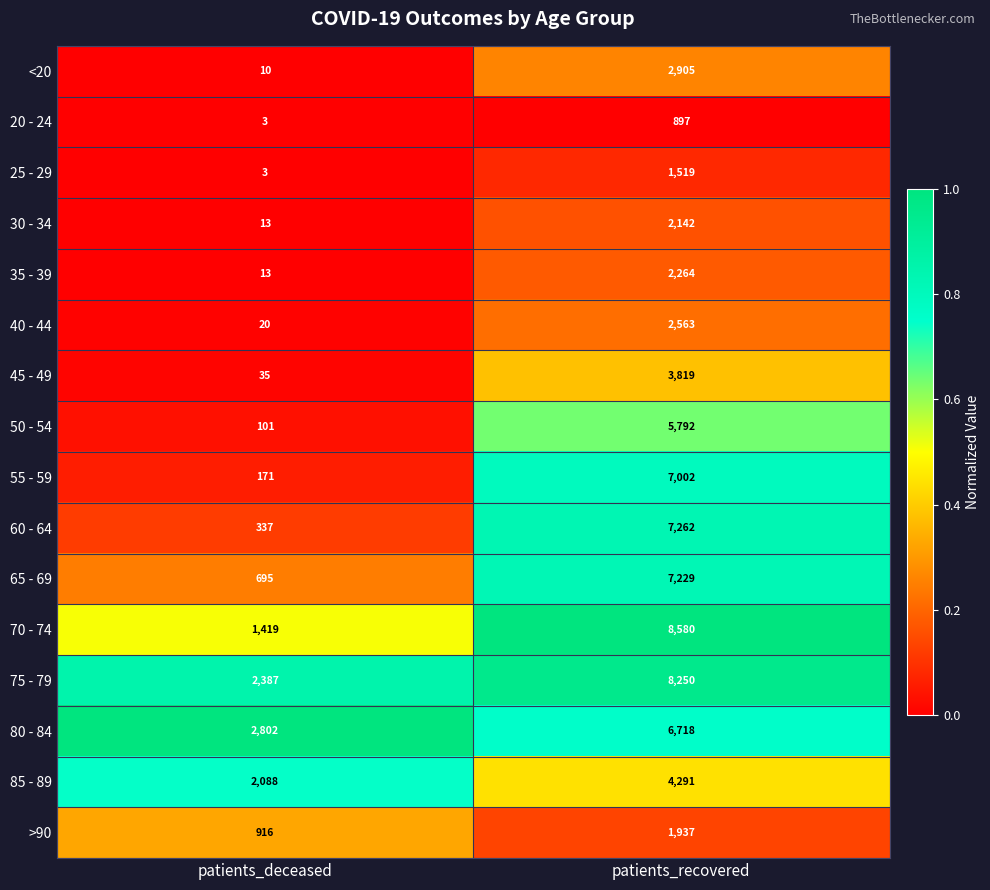

The >90 series shows 999 at patients_recovered. True or false?

False